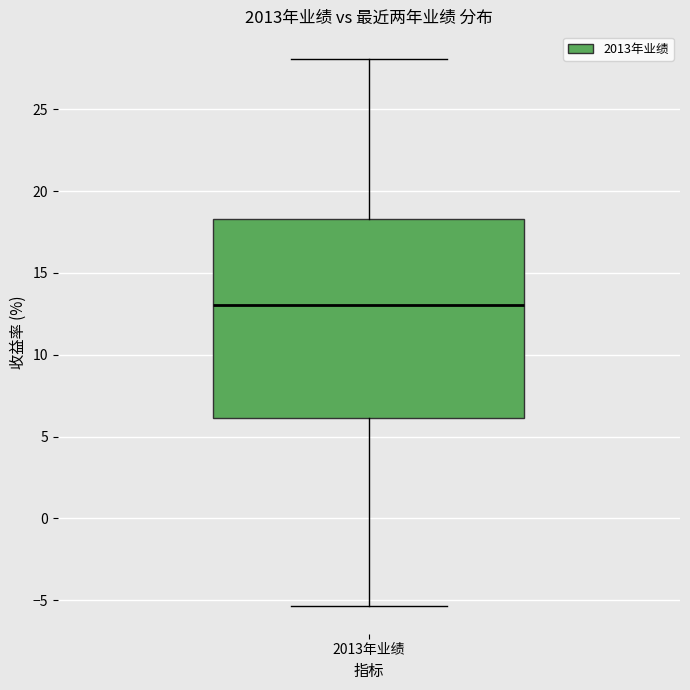

Where does the lower whisker of the box for 2013年业绩 end on the y-axis? The values are not printed on the chart, so give them approximately, as read against the axis.

-5.5